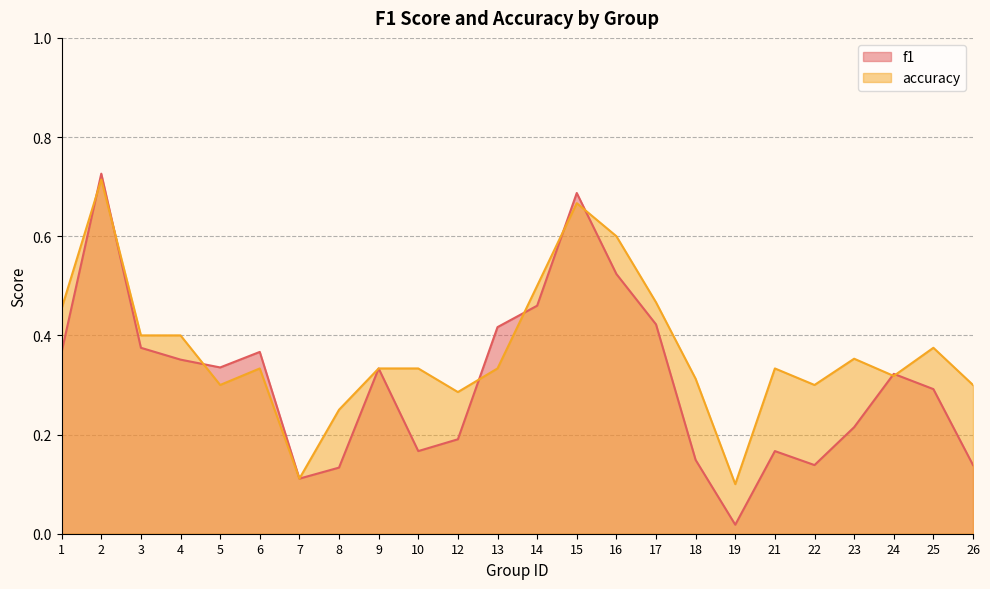

At which category does accuracy reach its first local peak?

2